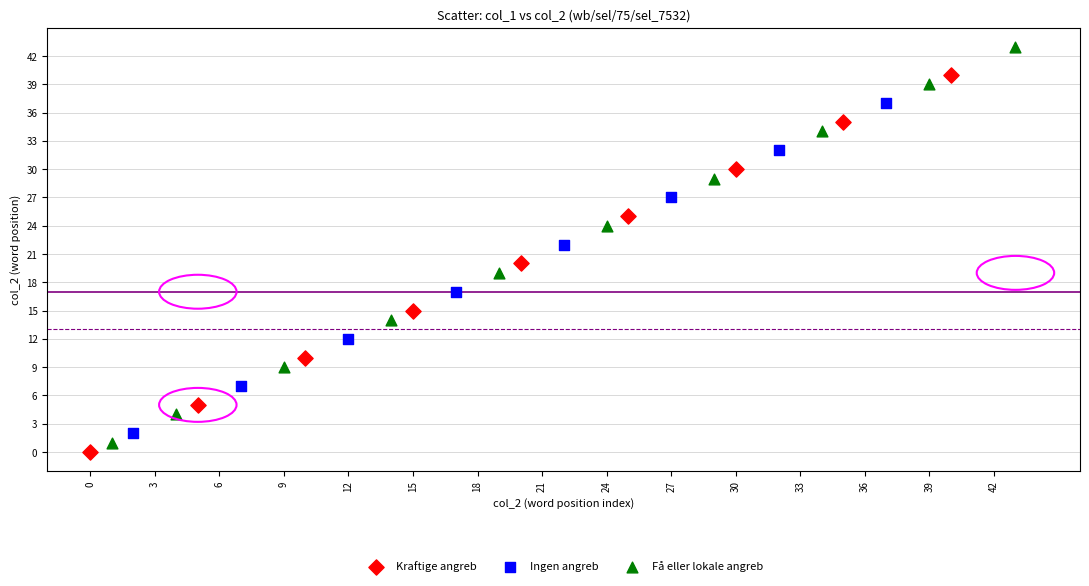

Which series has the widest spread of Y values?

Få eller lokale angreb